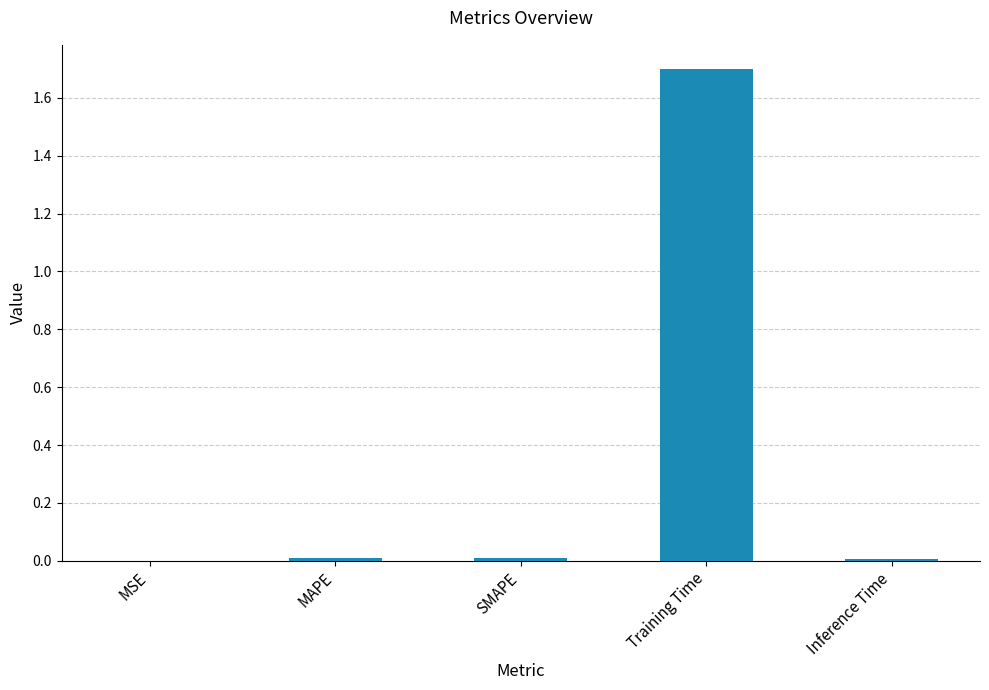

At which category does the chart reach its peak across all series?

Training Time